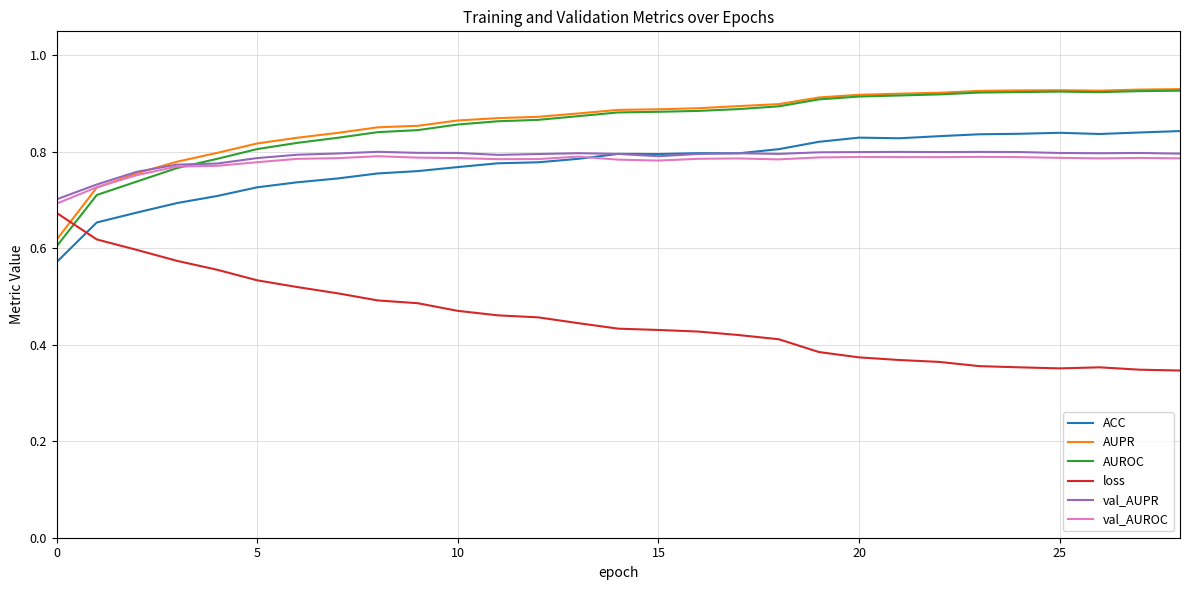

True or false: val_AUPR and ACC cross at least once.

True